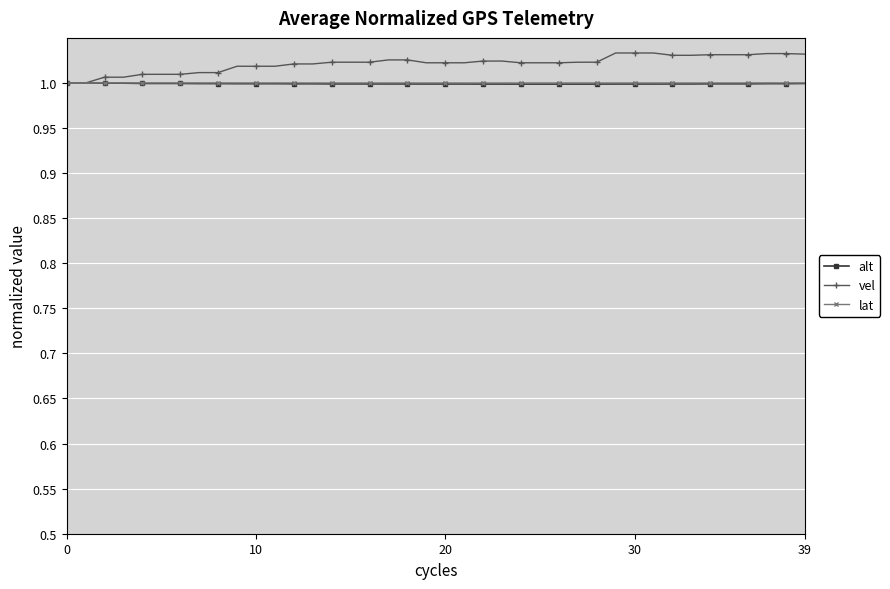

Which series has the widest spread of values?

vel